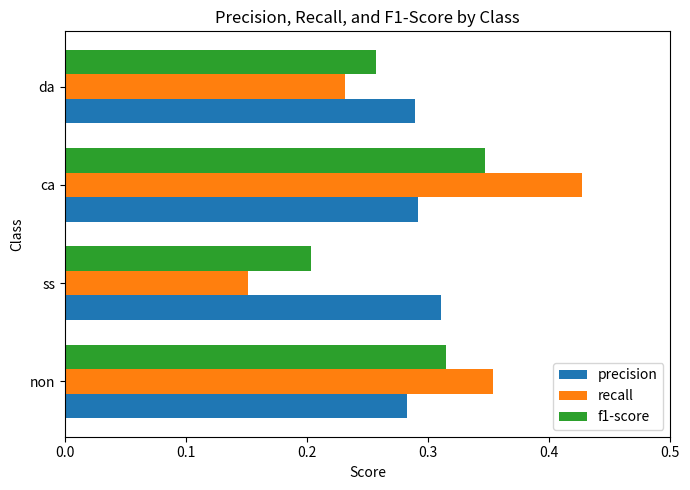

What is the sum of all f1-score values?

1.1